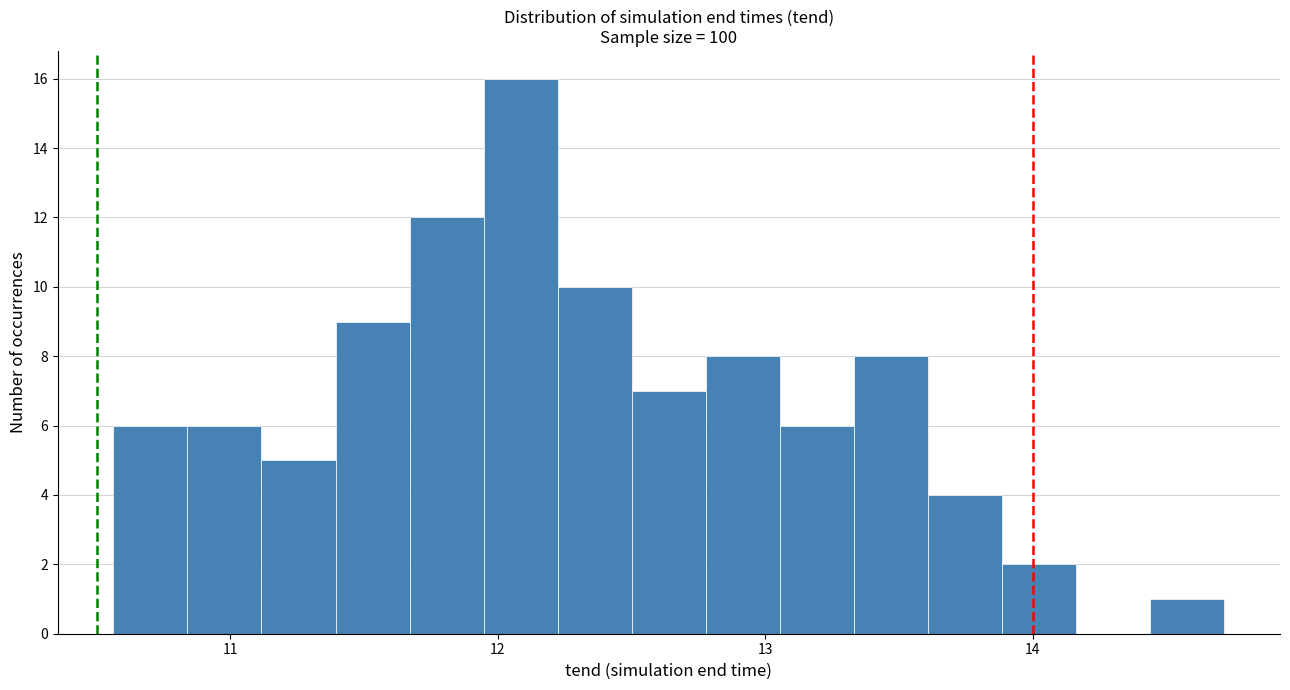

Read against the x-axis, roughly where is the centre of the tallest bar?

12.1